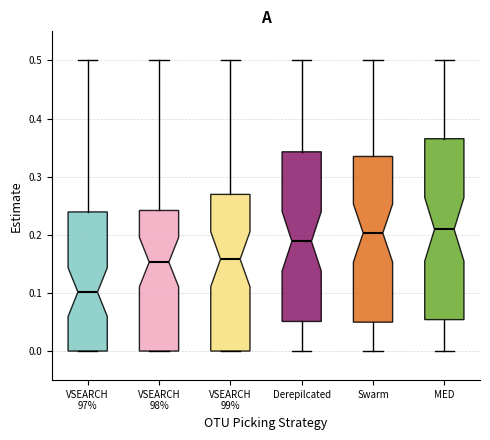

Reading left to right, read every box against the y-axis: the position of its median line, the range the box covers, and the ends of its whiskers. The values are not printed on the chart, so give them approximately, as read against the axis.

VSEARCH 97%: median 0.10, box 0.00 to 0.24, whiskers 0.00 to 0.50
VSEARCH 98%: median 0.15, box 0.00 to 0.24, whiskers 0.00 to 0.50
VSEARCH 99%: median 0.16, box 0.00 to 0.27, whiskers 0.00 to 0.50
Derepilcated: median 0.19, box 0.05 to 0.34, whiskers 0.00 to 0.50
Swarm: median 0.20, box 0.05 to 0.33, whiskers 0.00 to 0.50
MED: median 0.21, box 0.05 to 0.37, whiskers 0.00 to 0.50